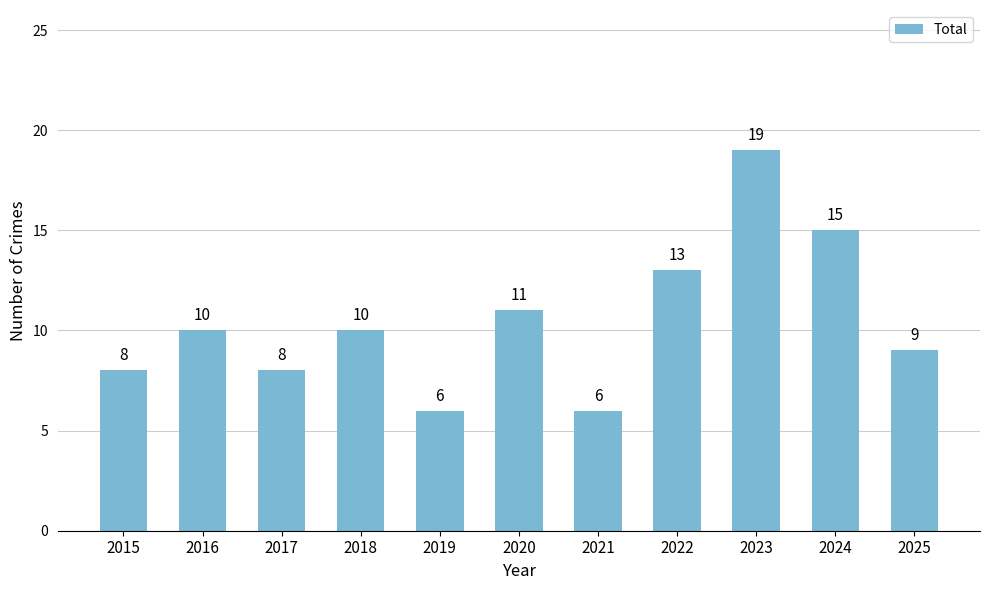

How many values are below 10?

5